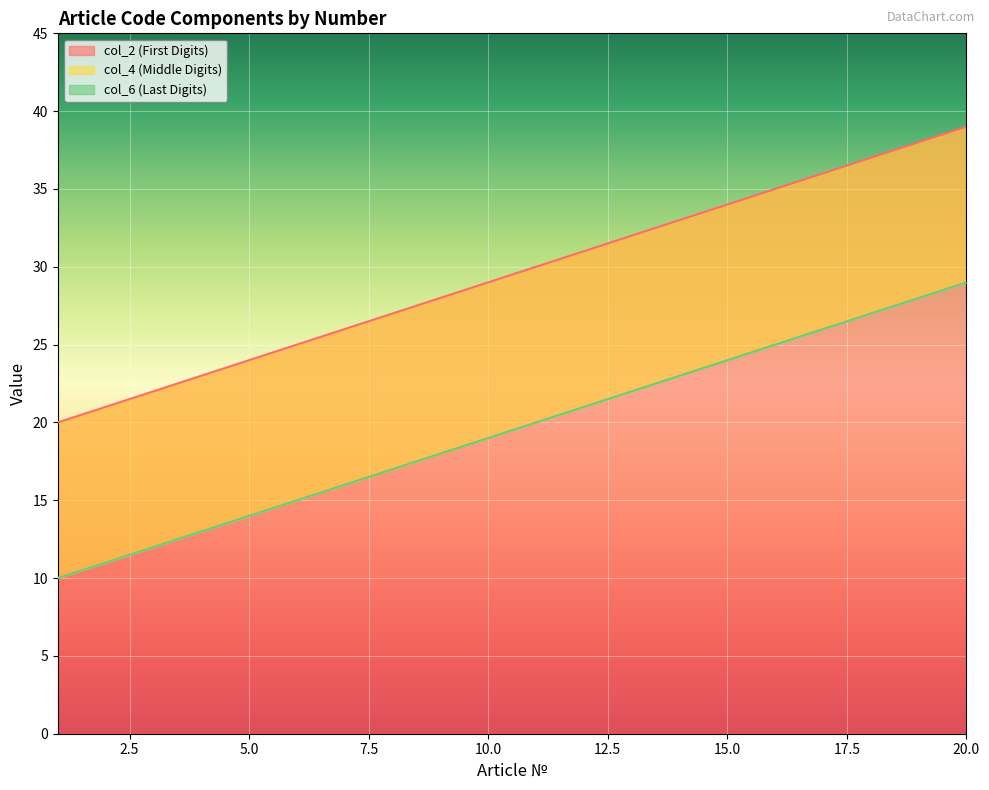

Is it true that col_4 (Middle Digits) equals 19 at 10?

True